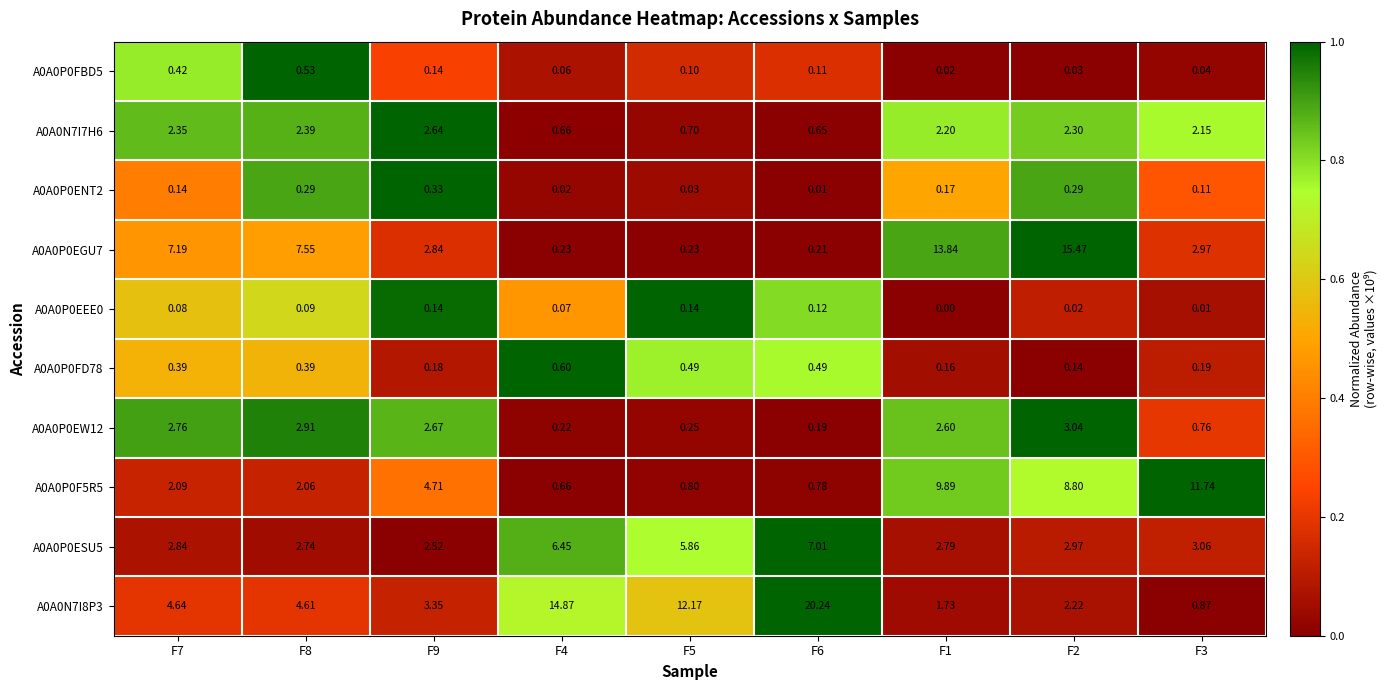

Count the number of data series in this chart.

10